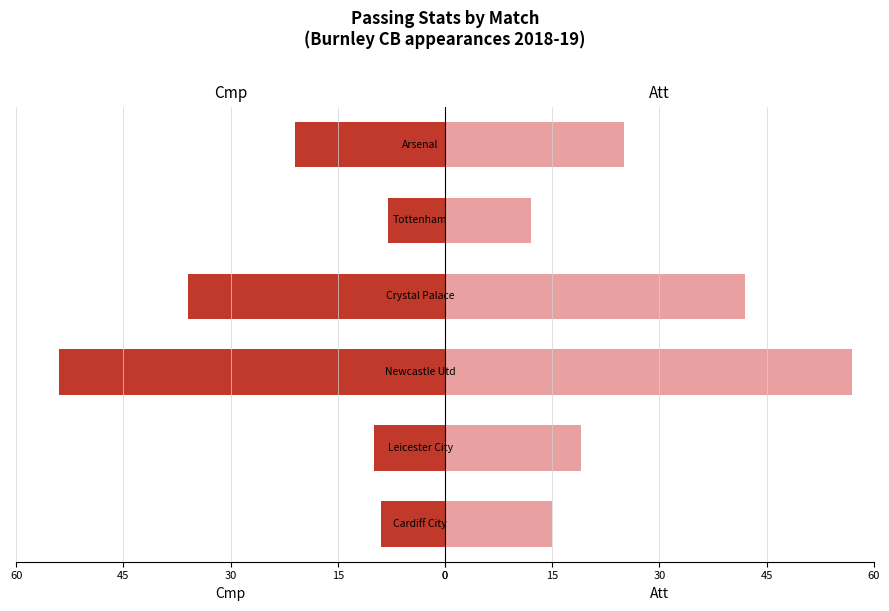

What position from the left is 30?

3